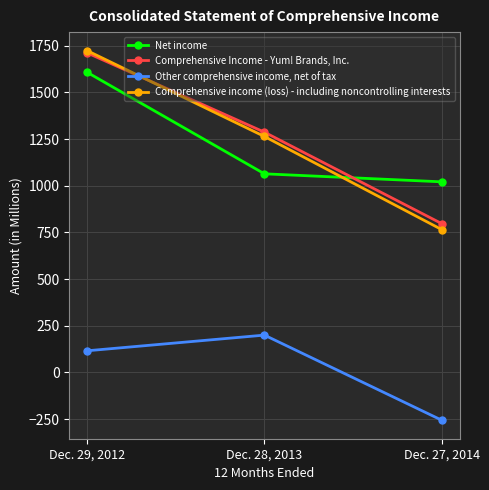

How many lines are shown in the chart?

4